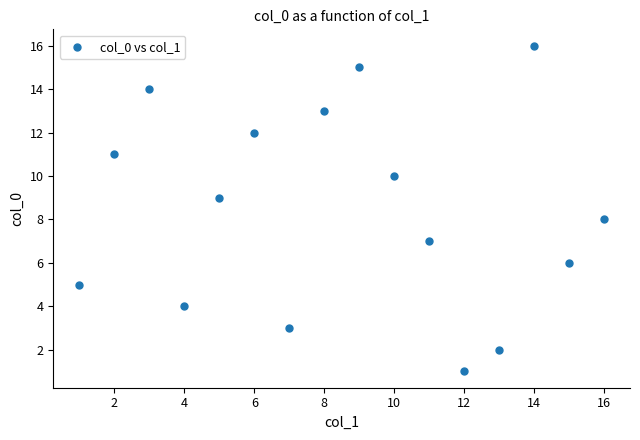

What is the range of Y values (max minus min)?

15